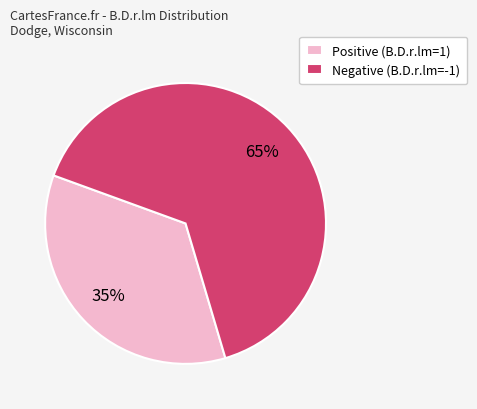

What is the largest slice in the pie chart?

Negative (B.D.r.lm=-1)